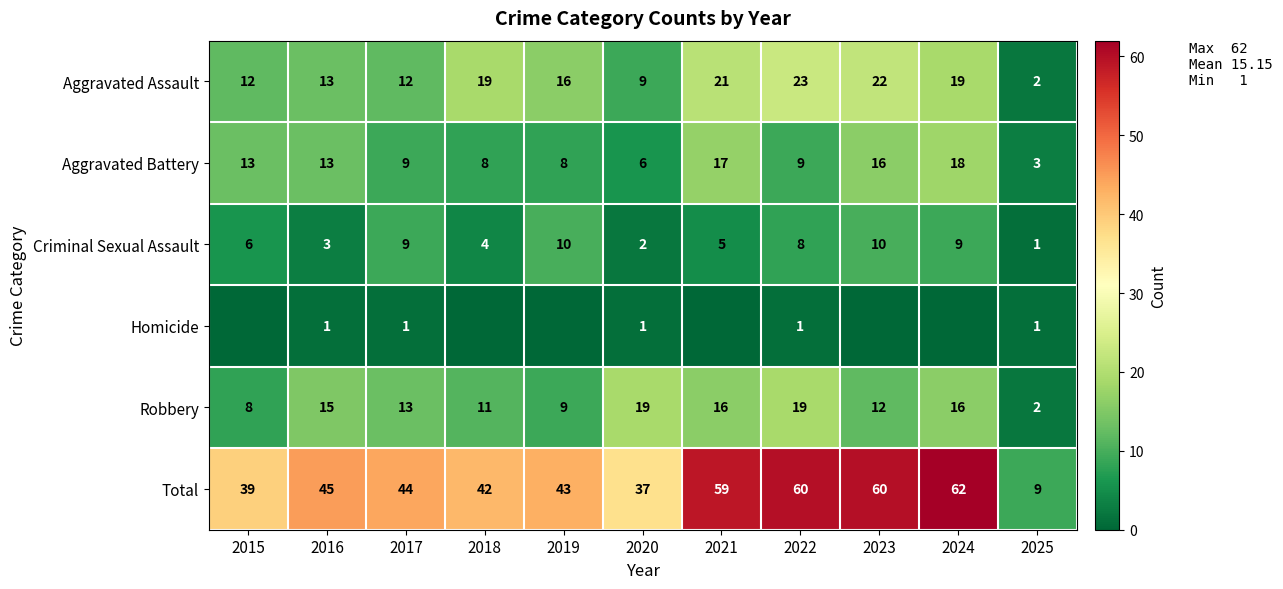

True or false: Aggravated Assault has a value of 22 at 2023.

True